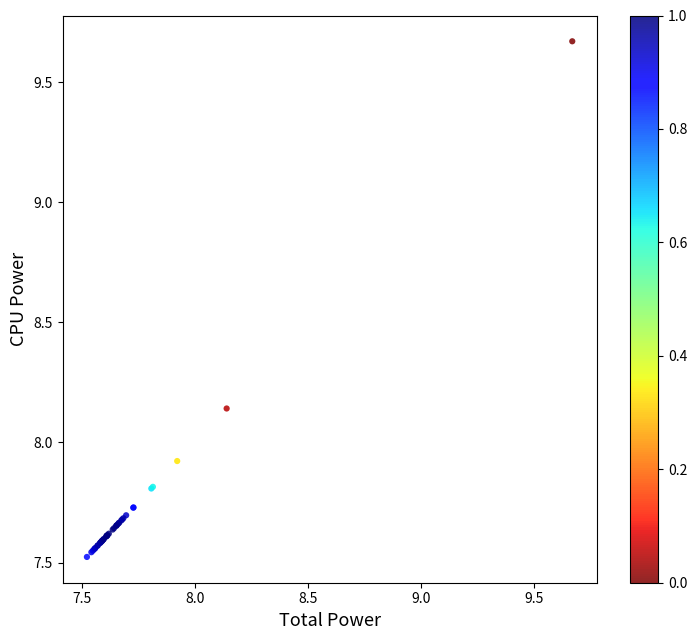

What Y value in the scatter plot is closest to 8?

7.9